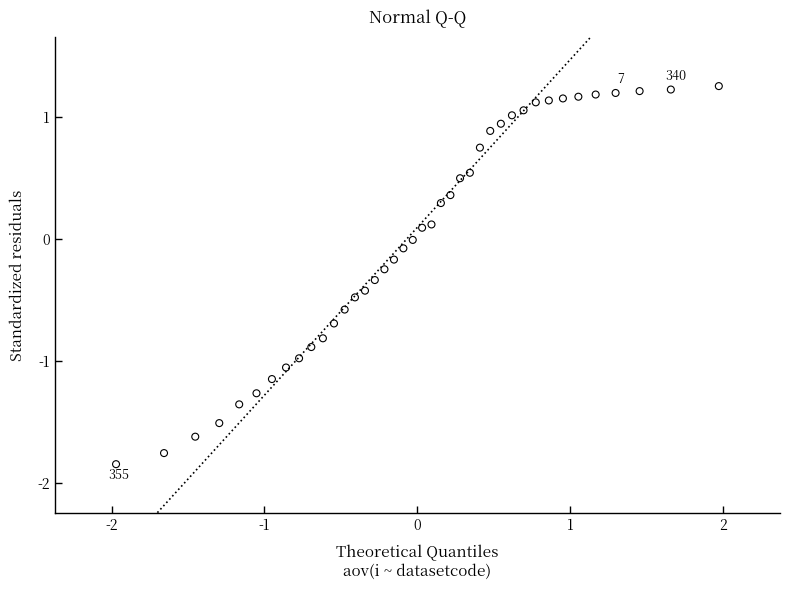

How many points are shown in the scatter plot?

40